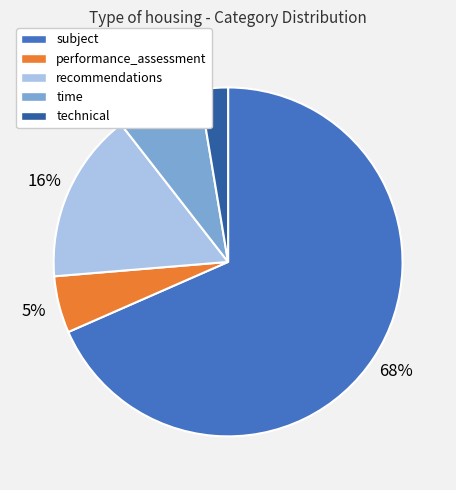

Do performance_assessment and recommendations together represent more than half of the pie?

No